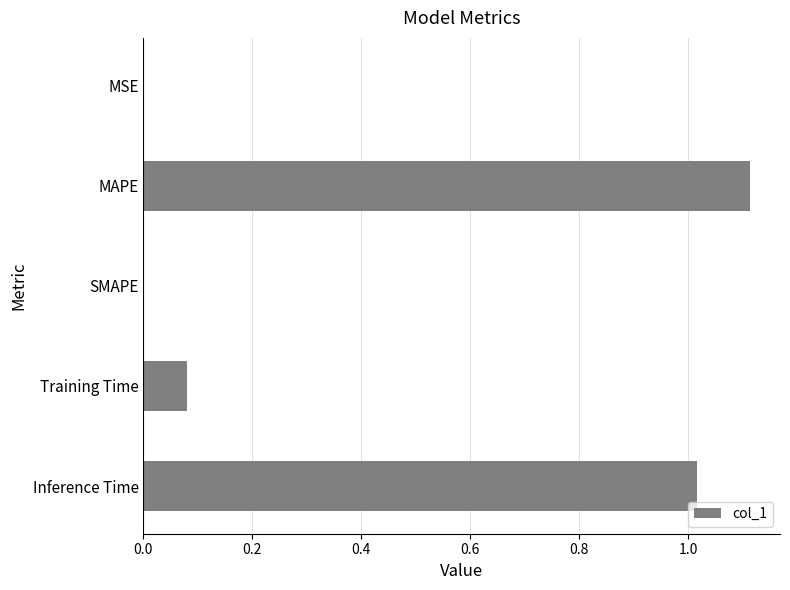

The chart shows a value of 0.0 at MSE. True or false?

True